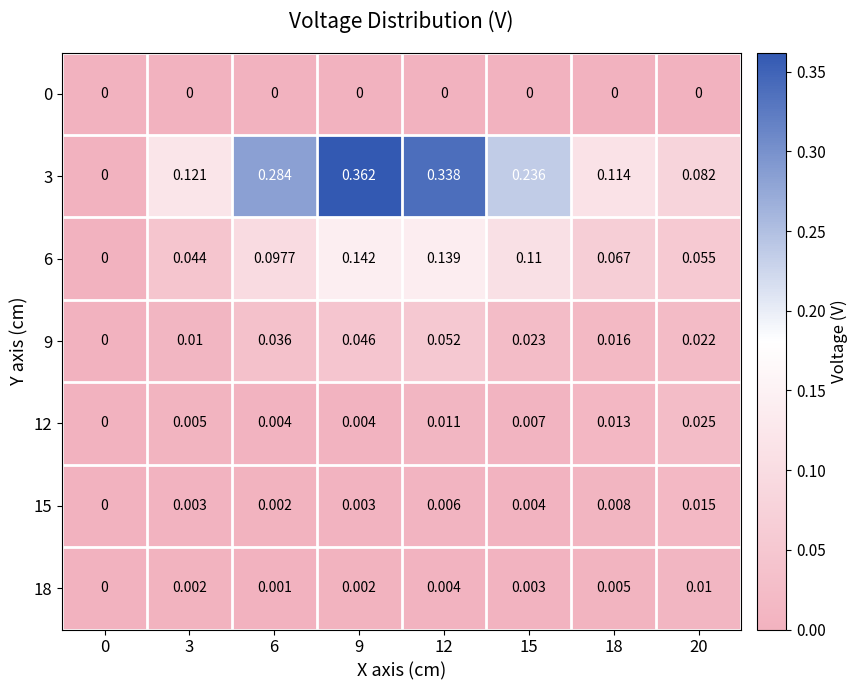

Is the value of 0 at 0 greater than the value of 18 at 9?

No